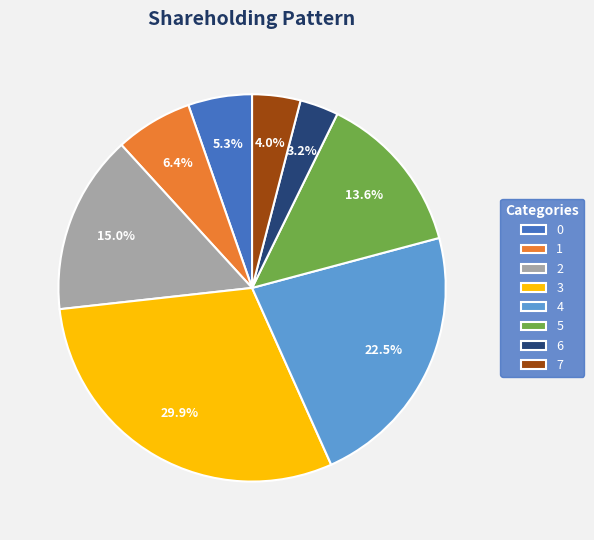

Rank the categories by value from highest to lowest.

3, 4, 2, 5, 1, 0, 7, 6